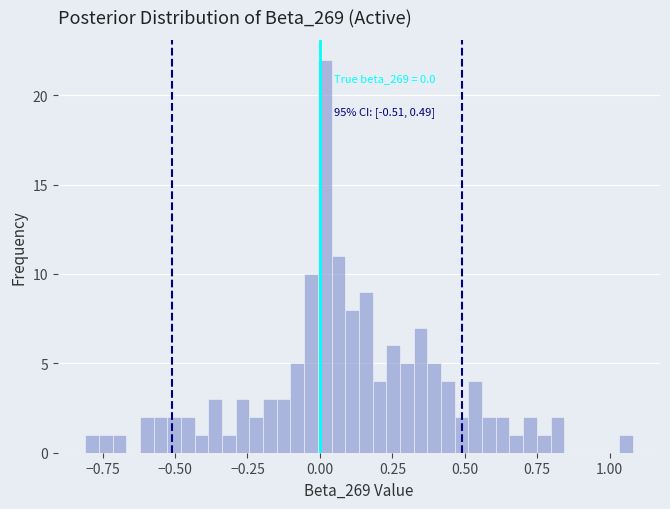

Read against the x-axis, roughly where is the centre of the tallest bar?

0.00